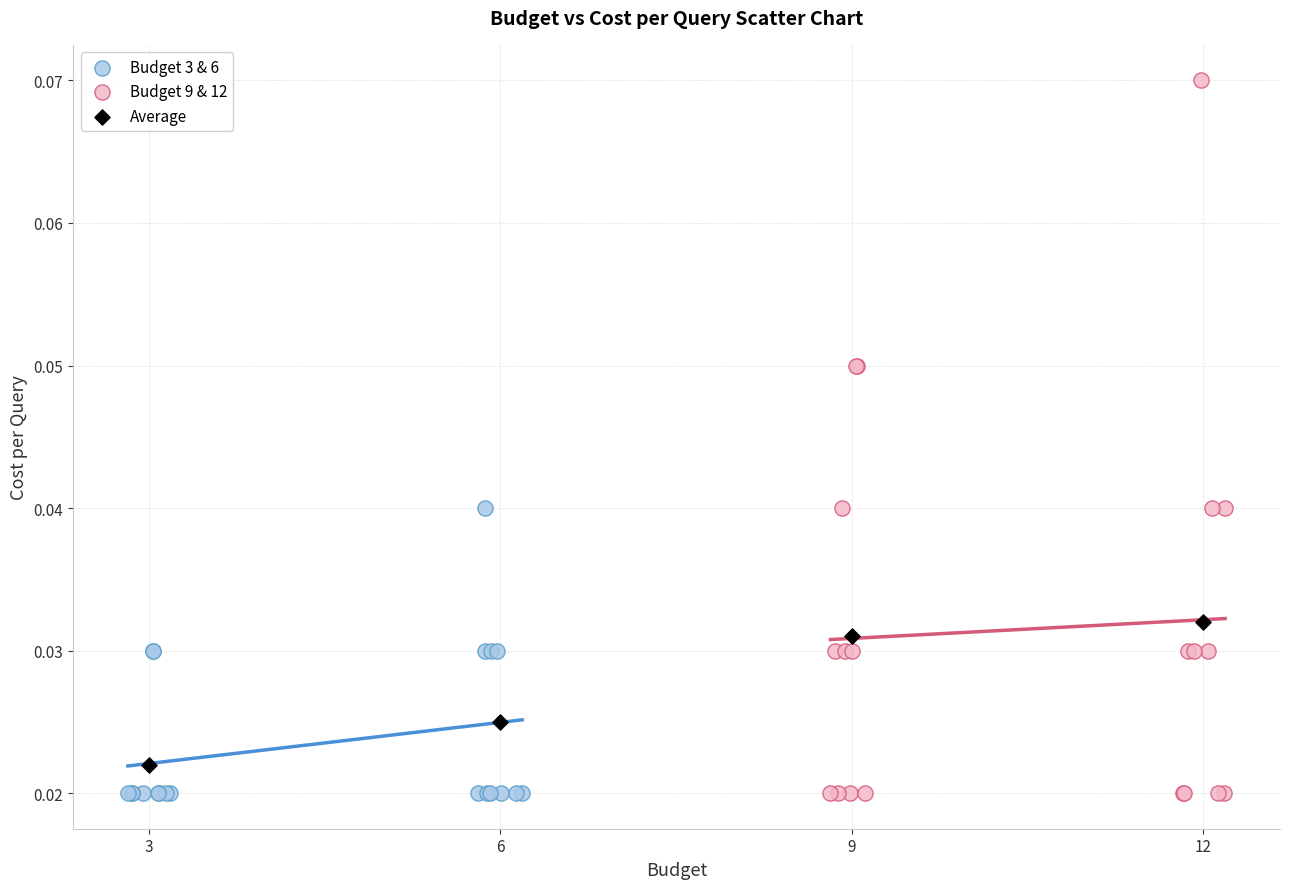

Which series has the largest Y range (max minus min)?

Budget 9 & 12